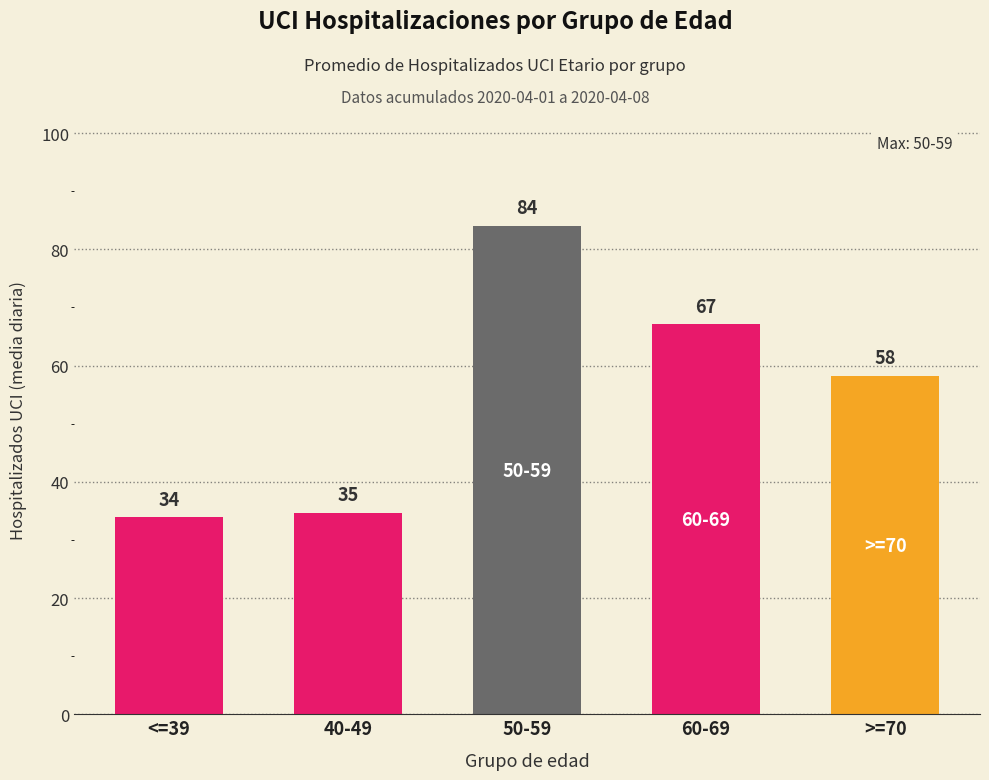

At which category does the chart reach its peak across all series?

50-59